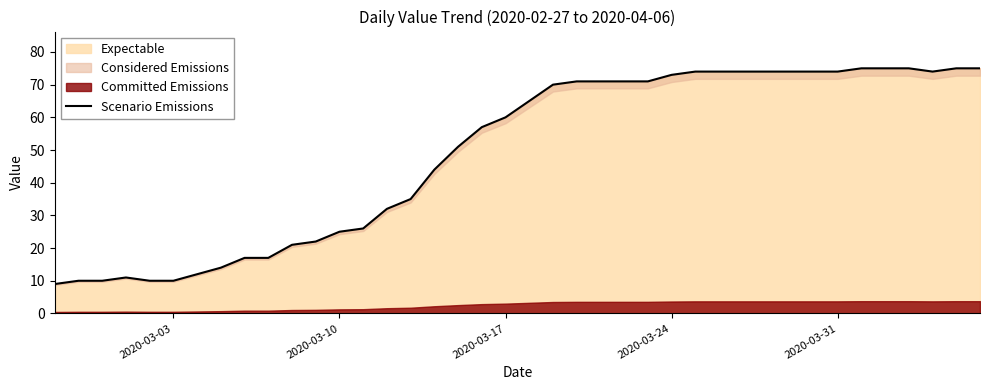

What is the lowest value of the Expectable series?

9